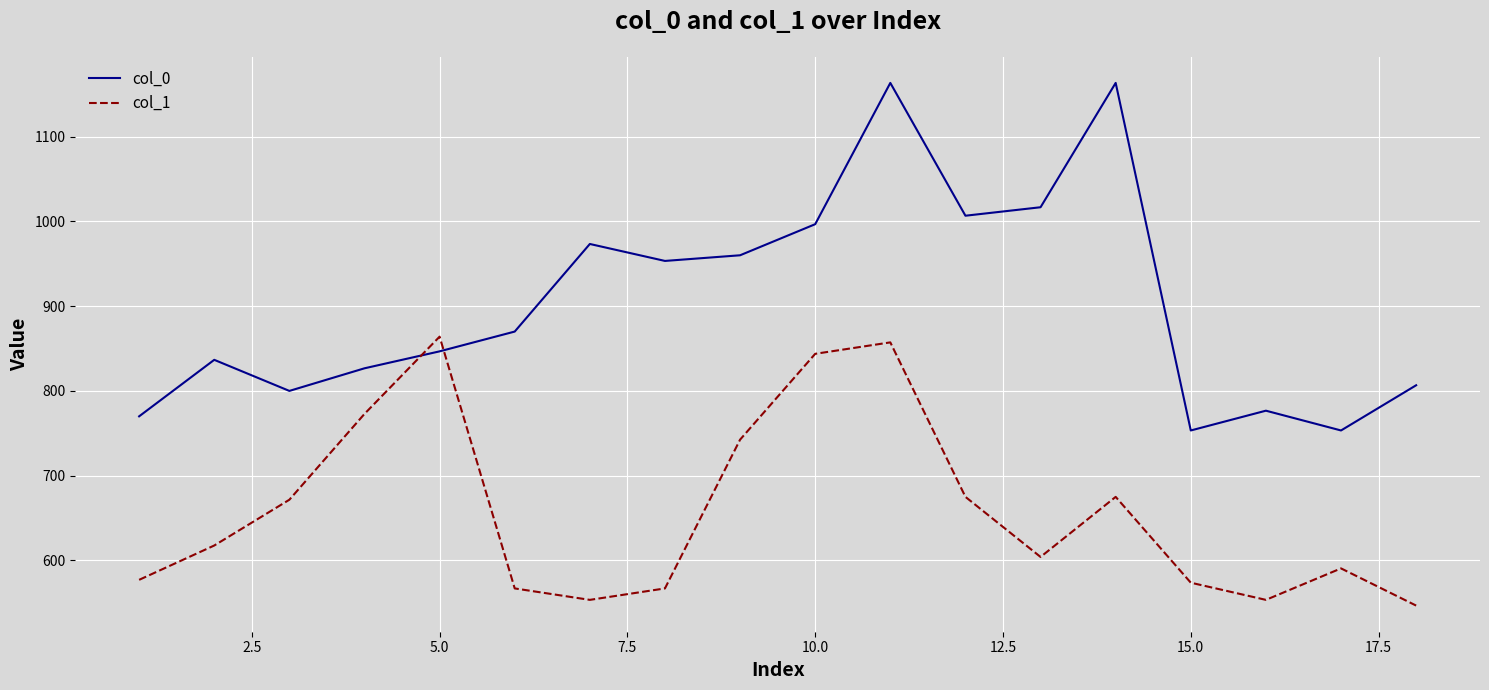

What are all the series names shown in the legend?

col_0, col_1